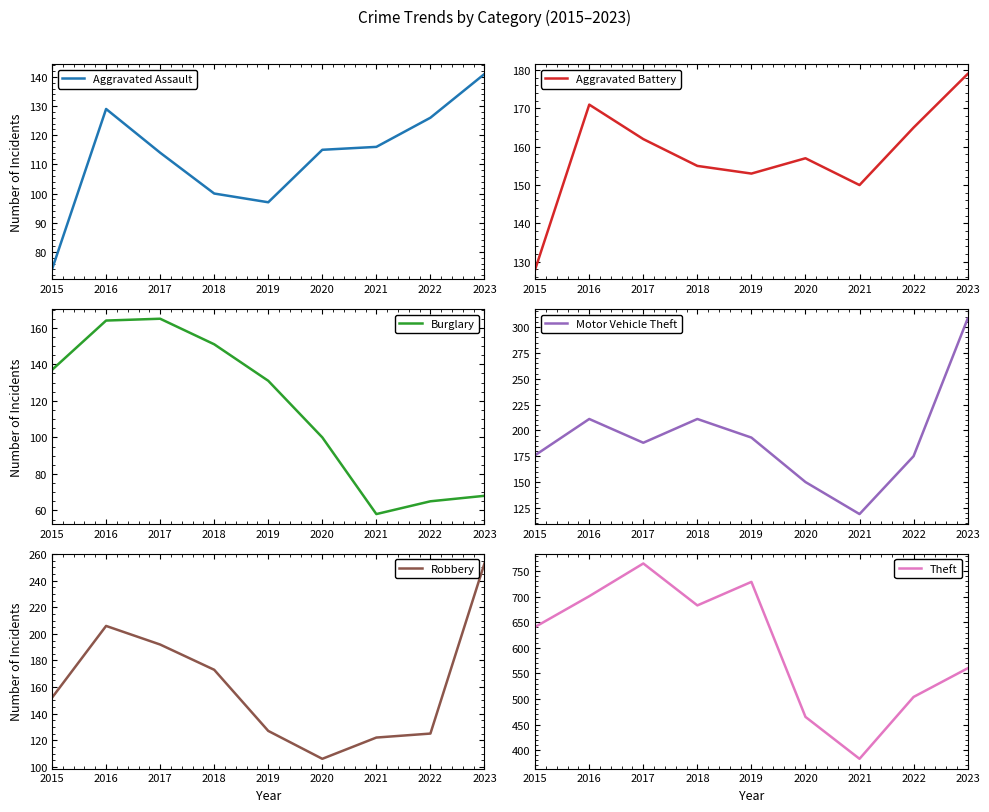

Which label corresponds to the smallest value in the chart?

2021